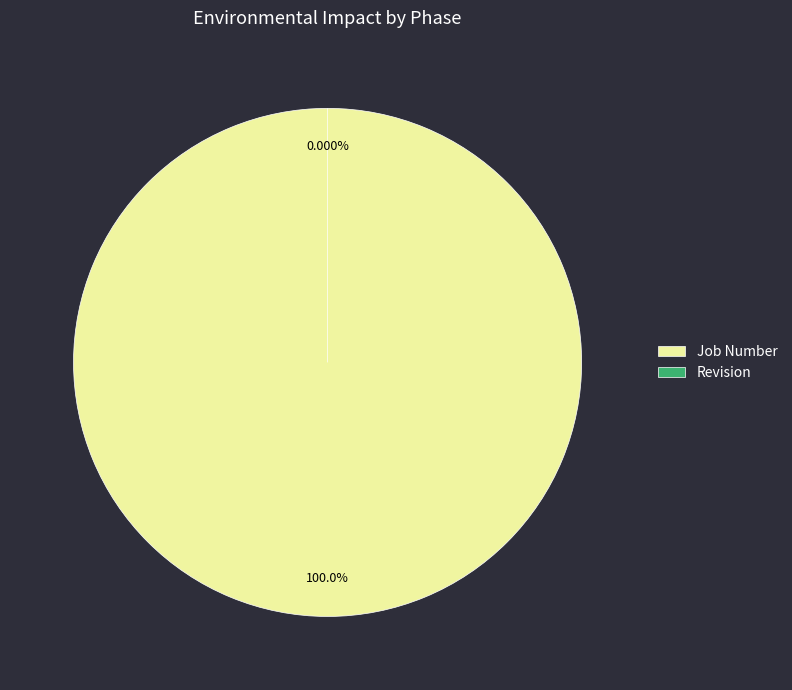

Combined, do Job Number and Revision account for over 50%?

Yes